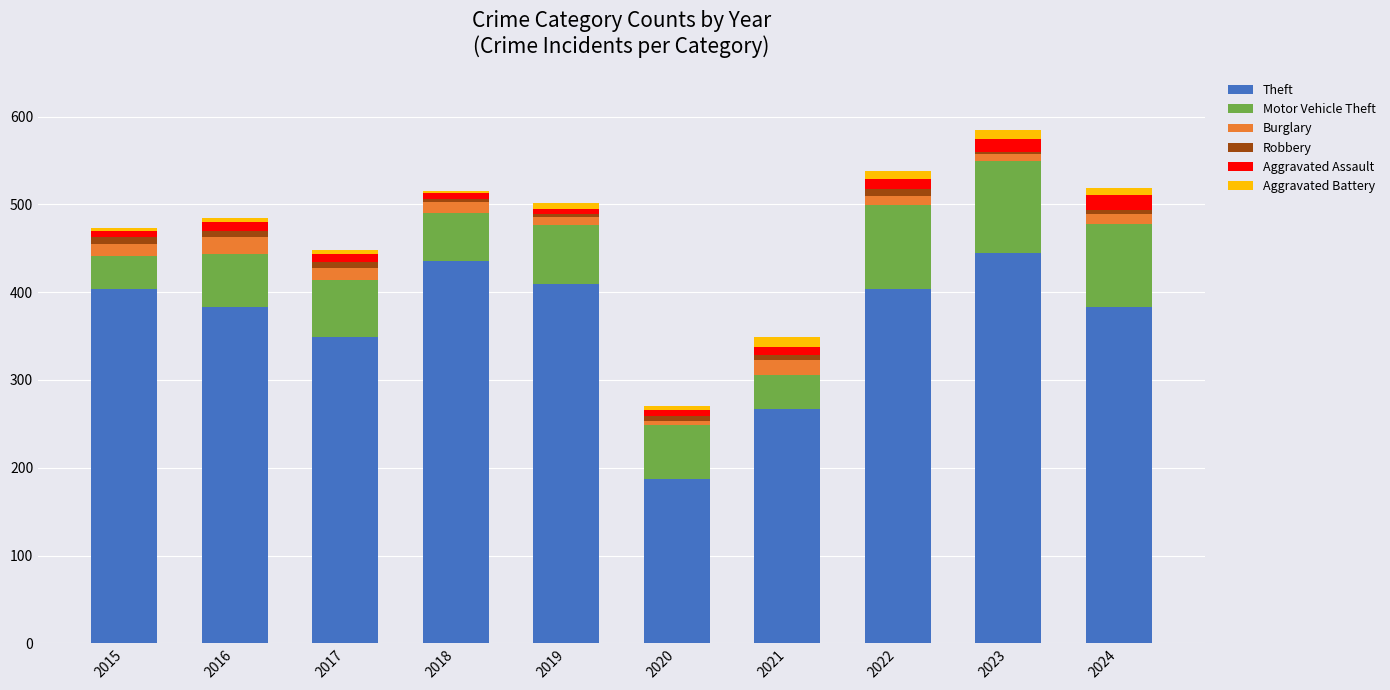

What is the total value across all series at 2020?

270